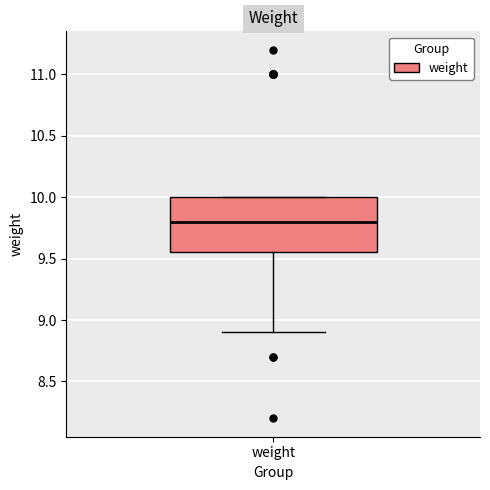

Where does the median line of the box for weight sit on the y-axis? The values are not printed on the chart, so give them approximately, as read against the axis.

9.80